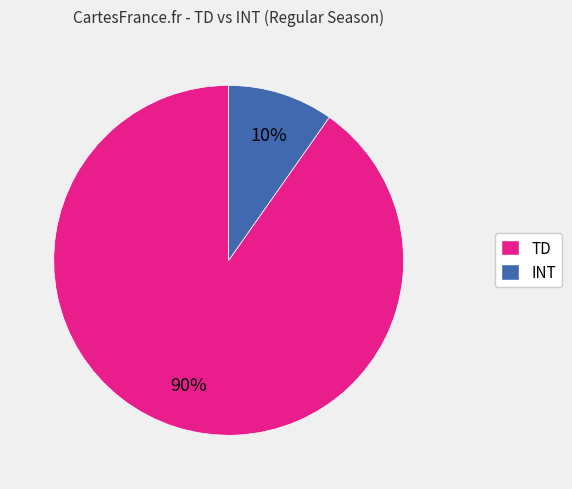

Which slice is the largest?

TD